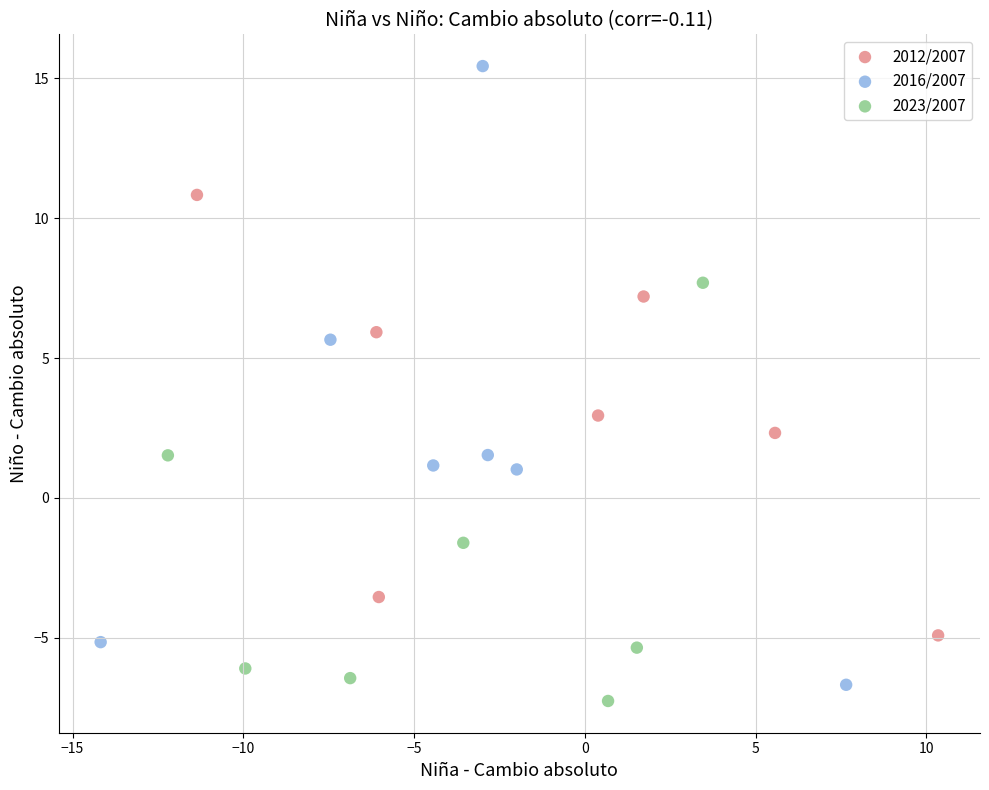

Which series contains the highest Y value?

2016/2007